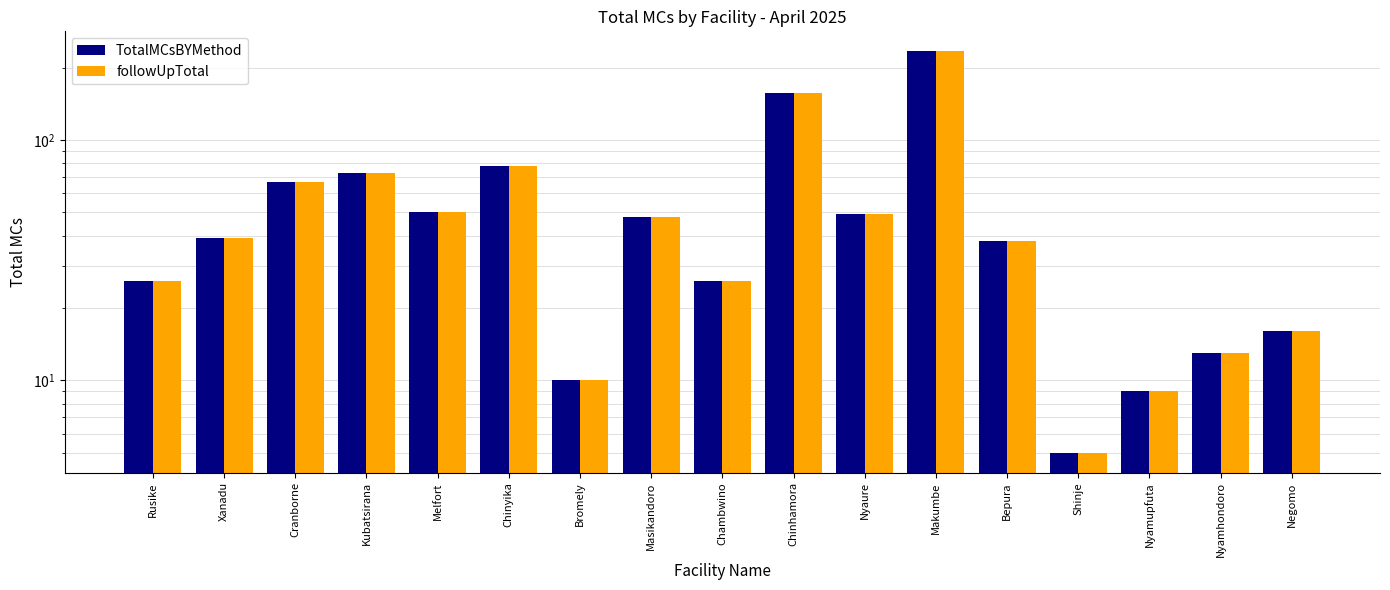

How many data points in TotalMCsBYMethod are less than 39?

8